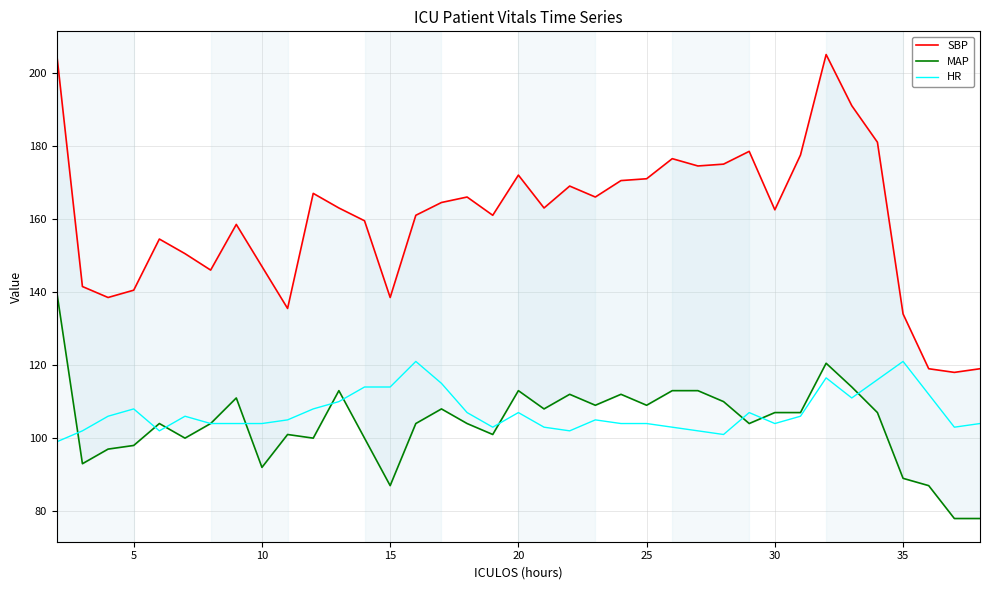

What is the highest value of the HR series?

121.0